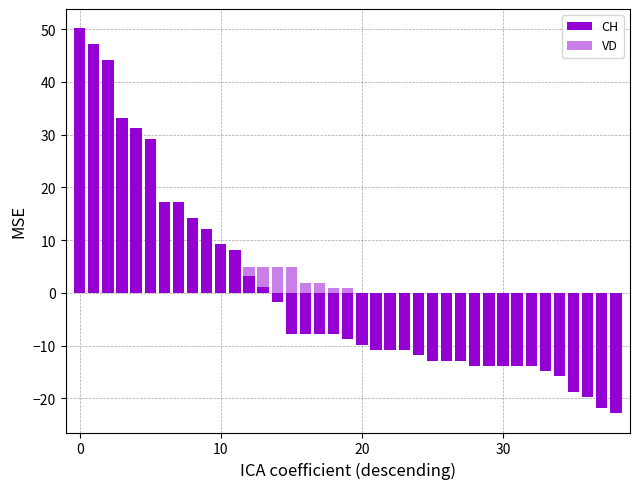

Which series changed the most between 6 and 23?

CH